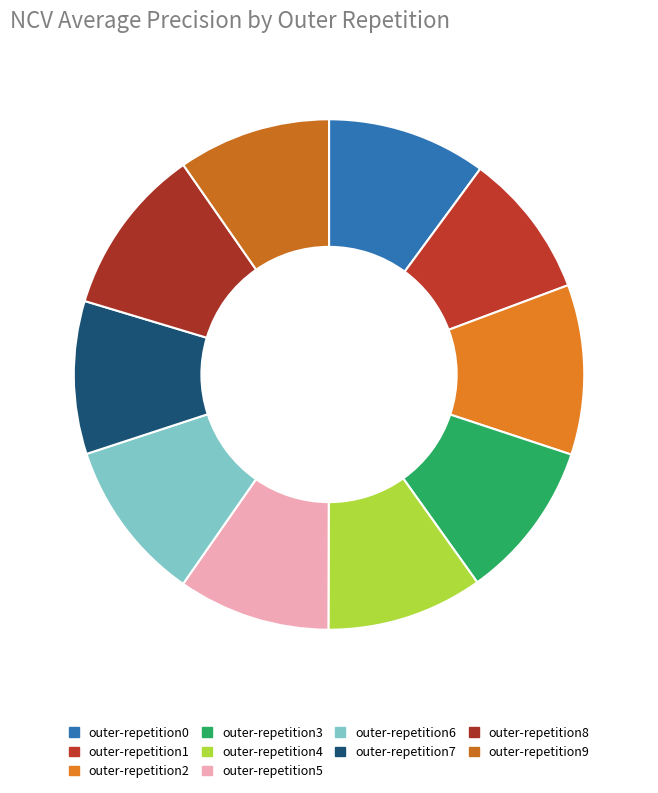

To the nearest percent, what is the difference between the outer-repetition4 and outer-repetition1 slice percentages?

1%